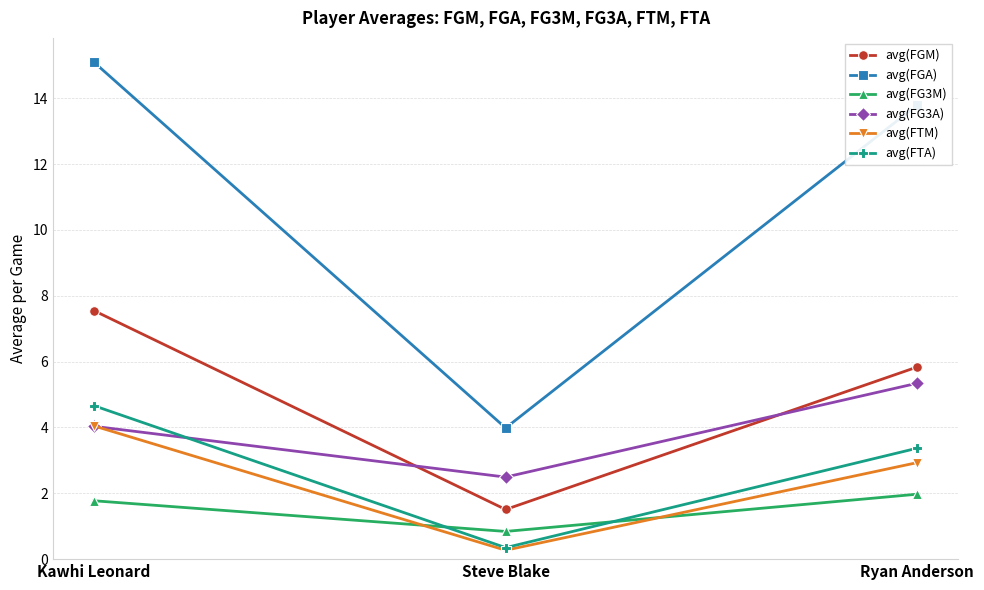

How many data points in avg(FG3A) are less than 4?

1